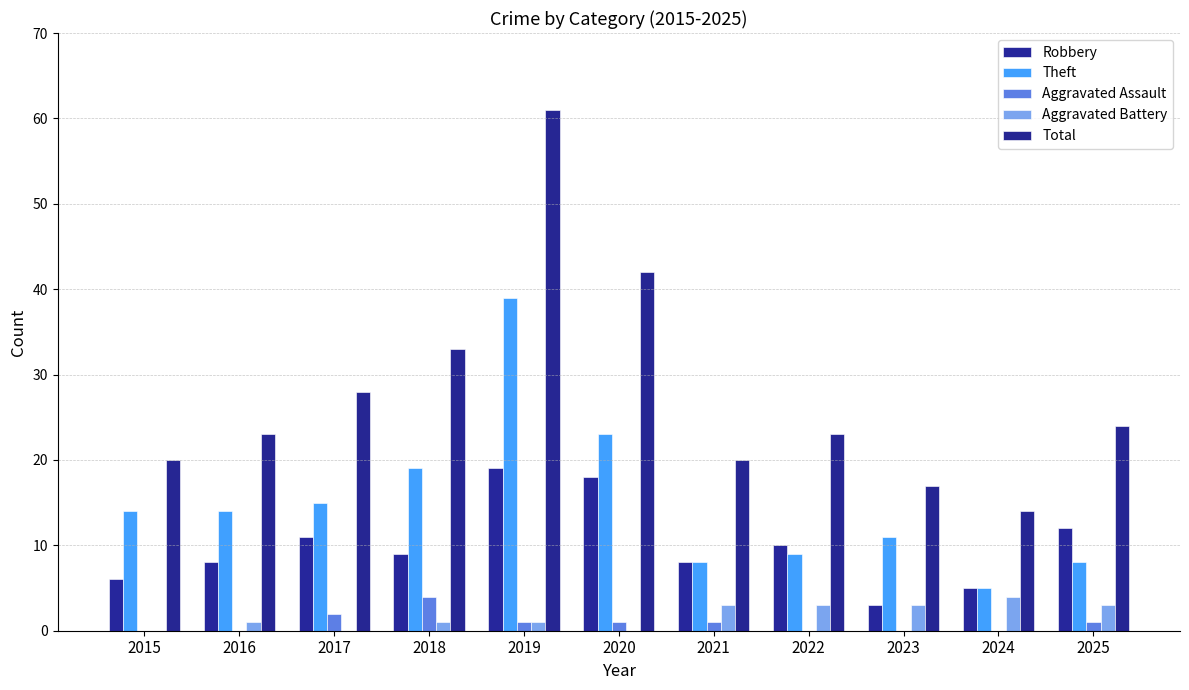

What is the average value of the Theft series?

15